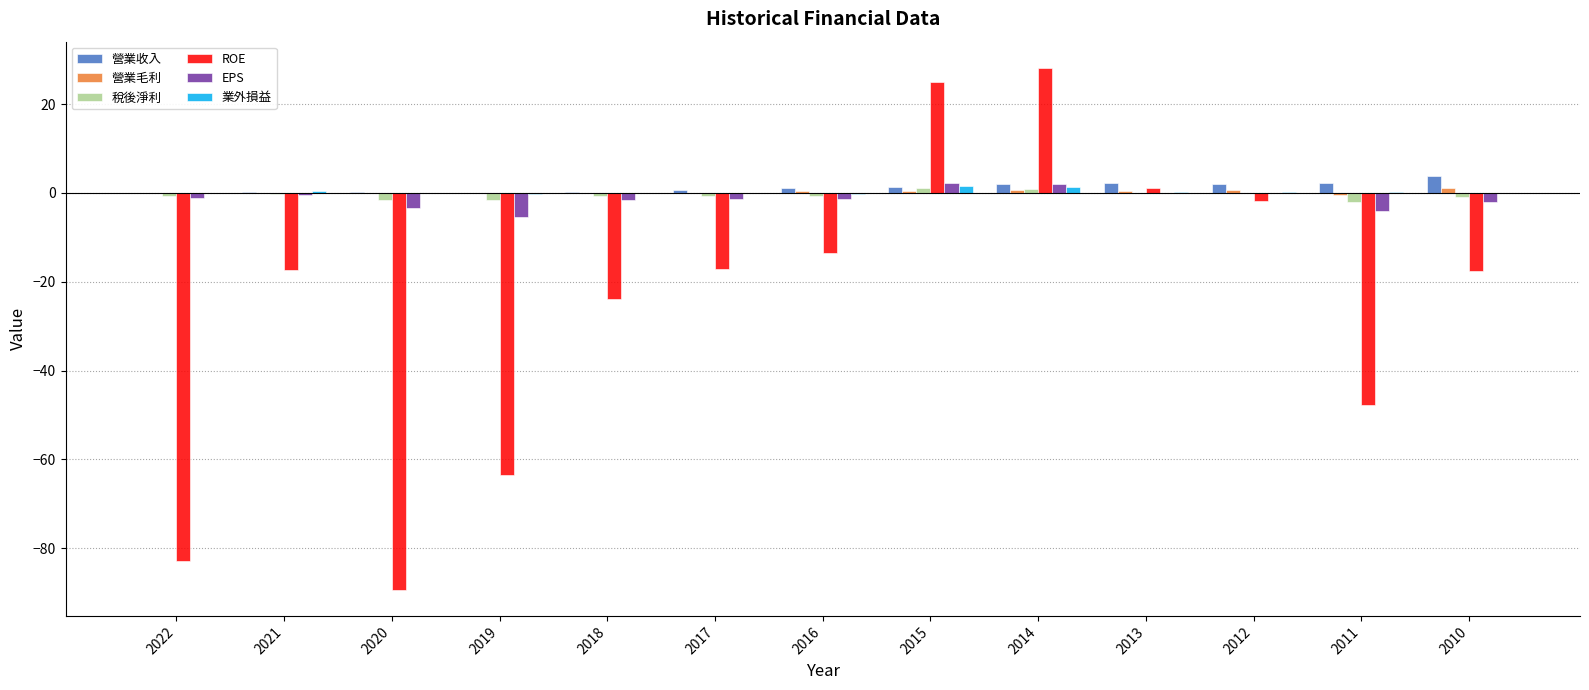

What is the highest value of the 營業收入 series?

3.9